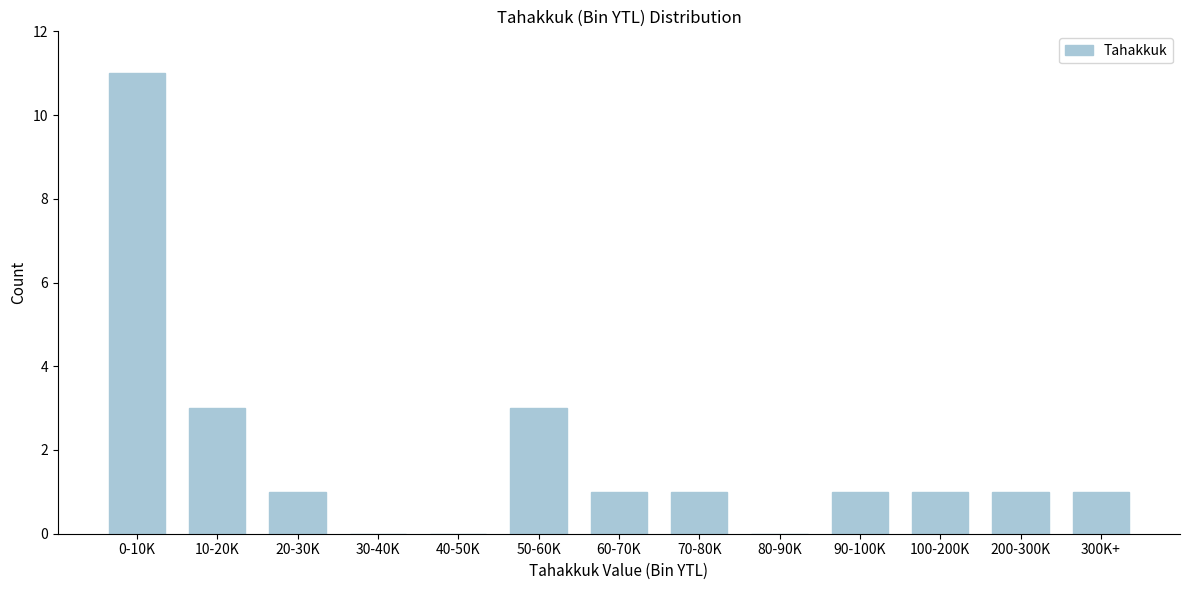

Reading left to right, extract all data points from this chart.

0-10K=11	10-20K=3	20-30K=1	30-40K=0	40-50K=0	50-60K=3	60-70K=1	70-80K=1	80-90K=0	90-100K=1	100-200K=1	200-300K=1	300K+=1